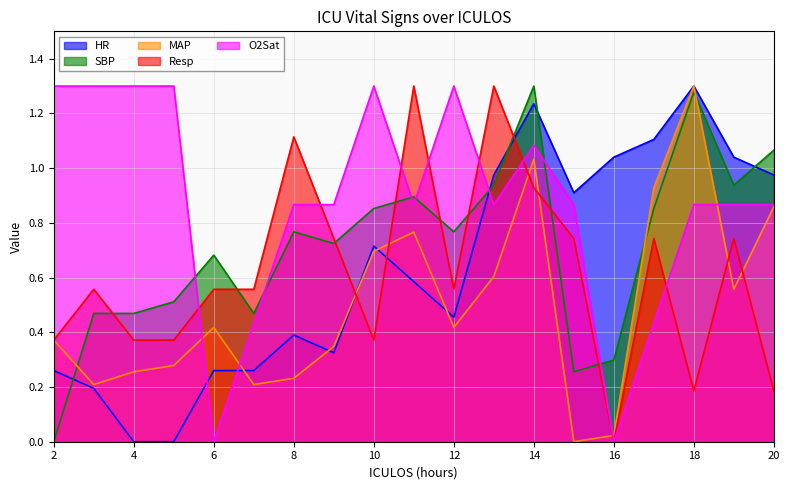

True or false: MAP has a value of 1.0 at 14.

True